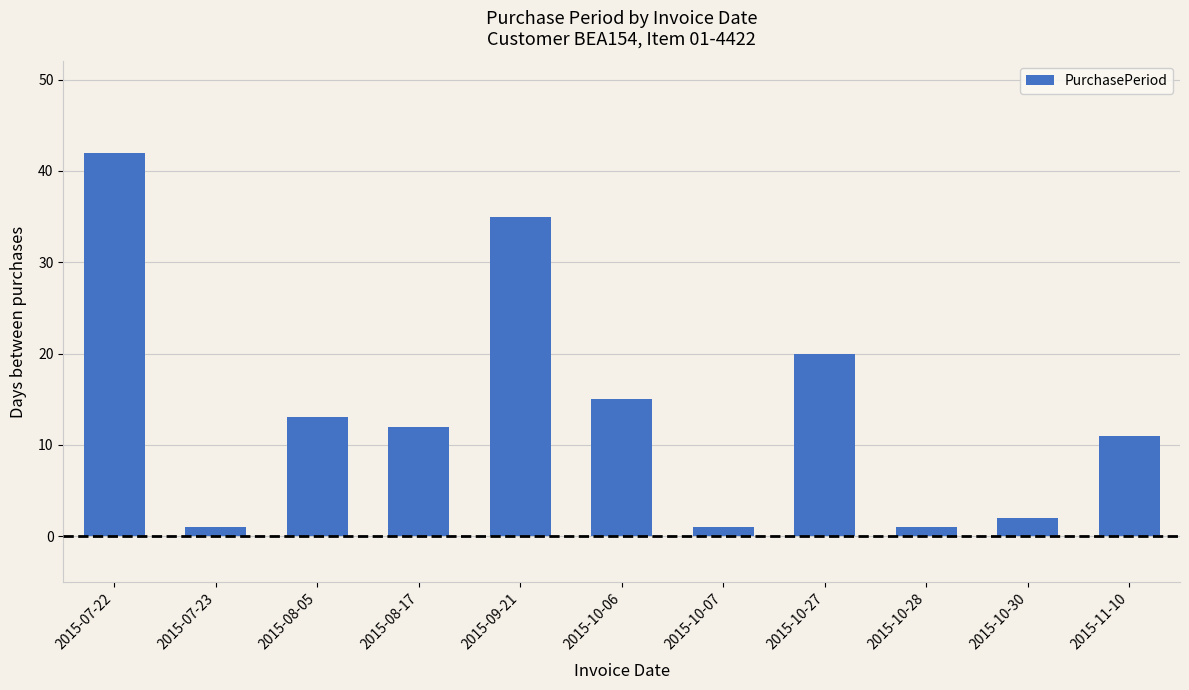

How many distinct data groups are displayed?

1